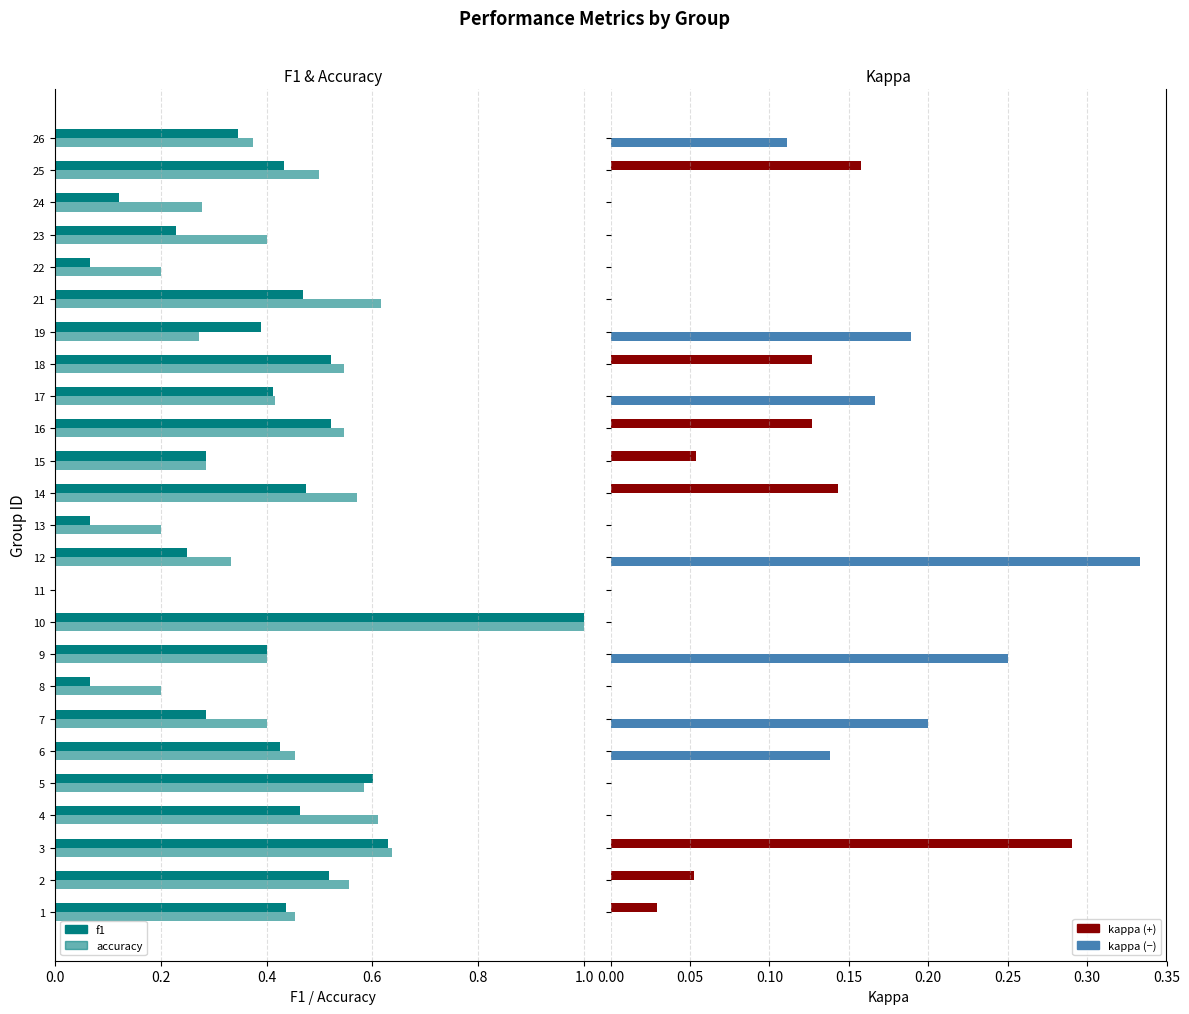

At how many categories does at least one series exceed 0?

24